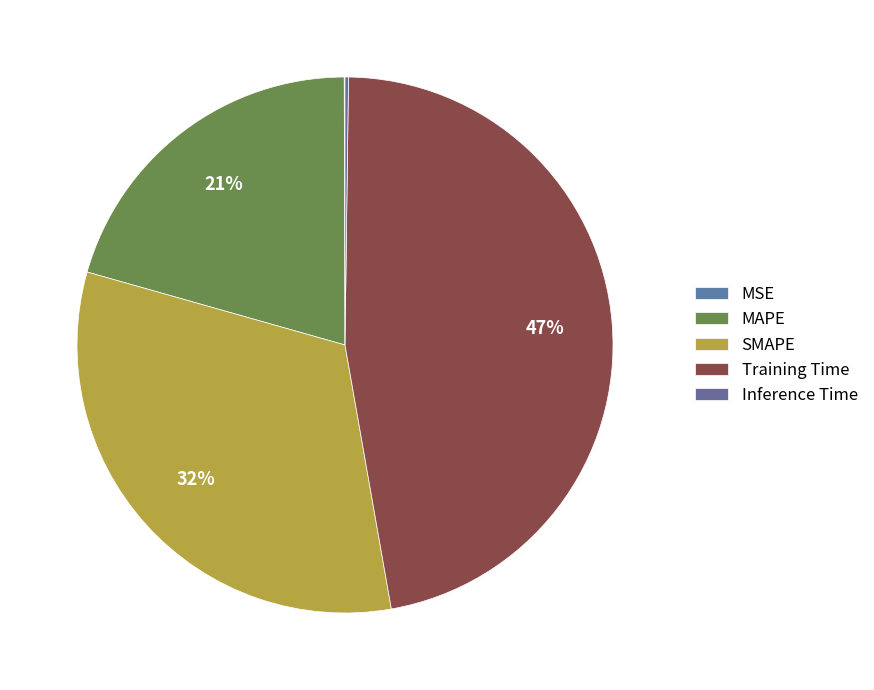

The MAPE slice represents 21% of the pie. True or false?

True